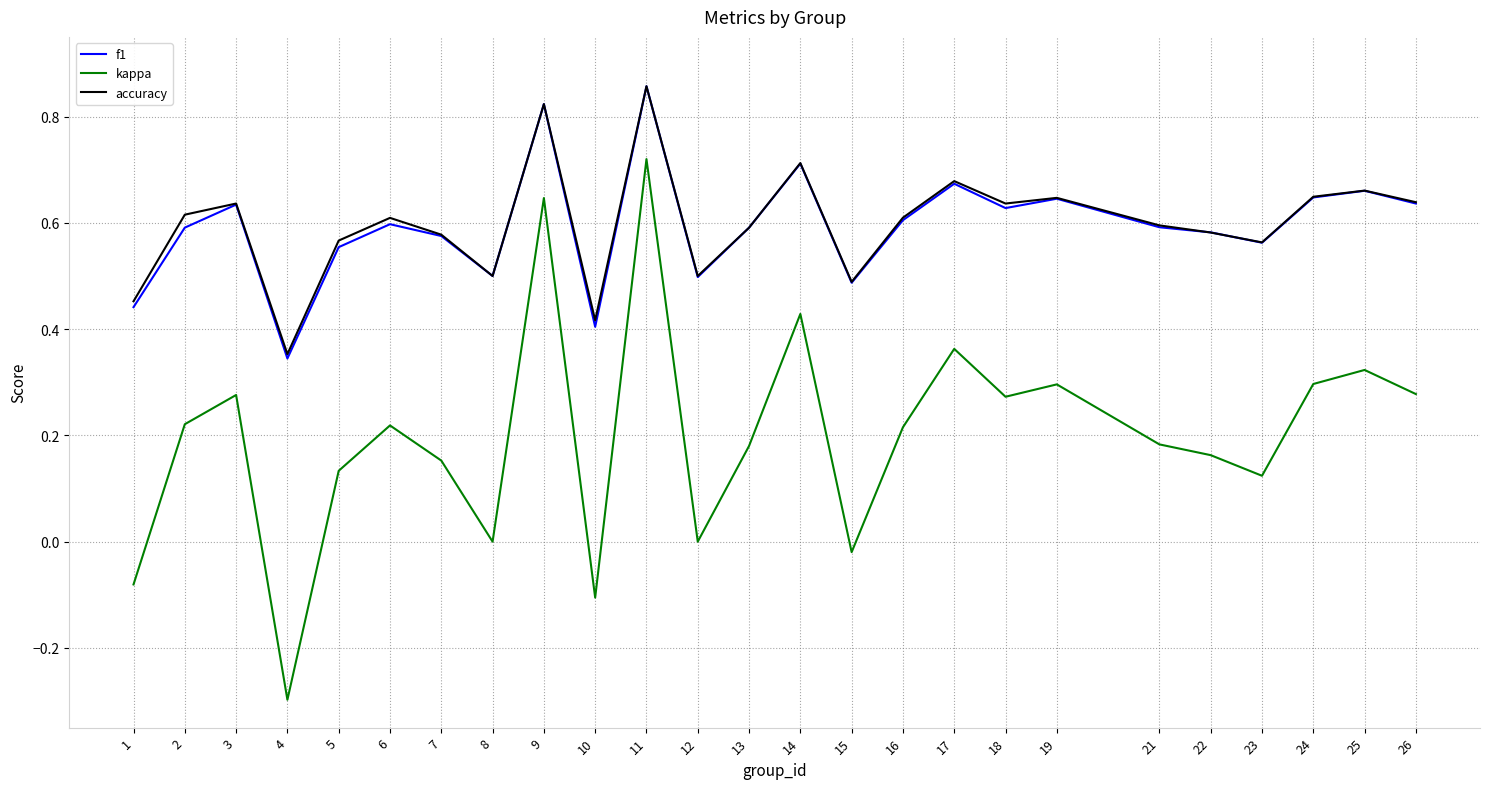

True or false: f1 and kappa cross at least once.

False